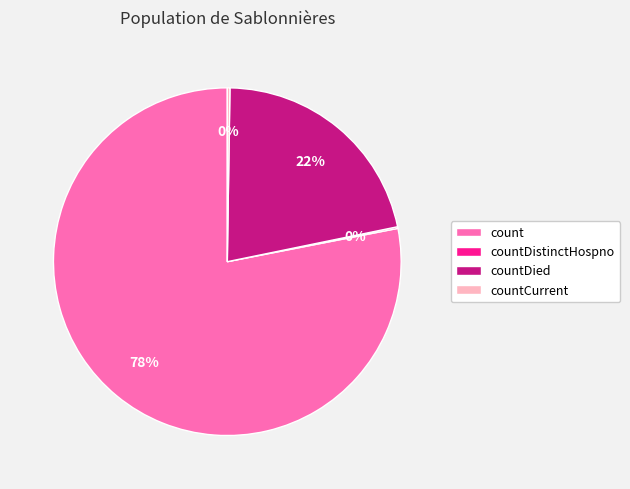

Does any single category account for the majority?

Yes